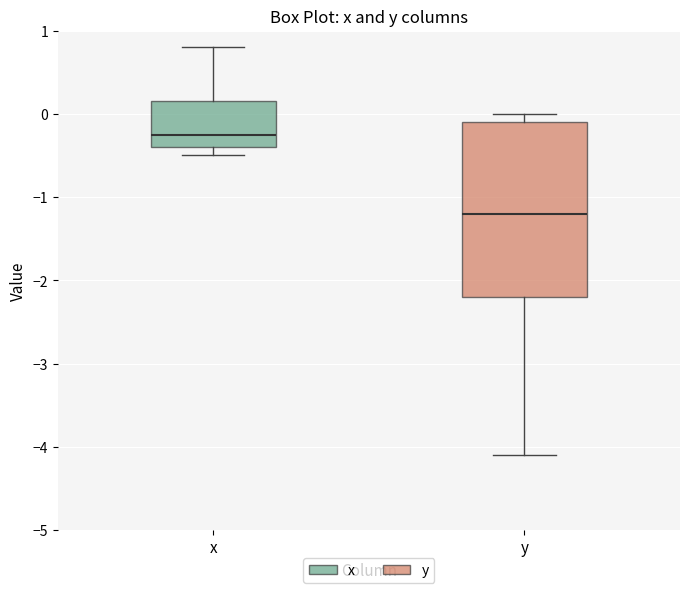

Where does the median line of the box for y sit on the y-axis? The values are not printed on the chart, so give them approximately, as read against the axis.

-1.2